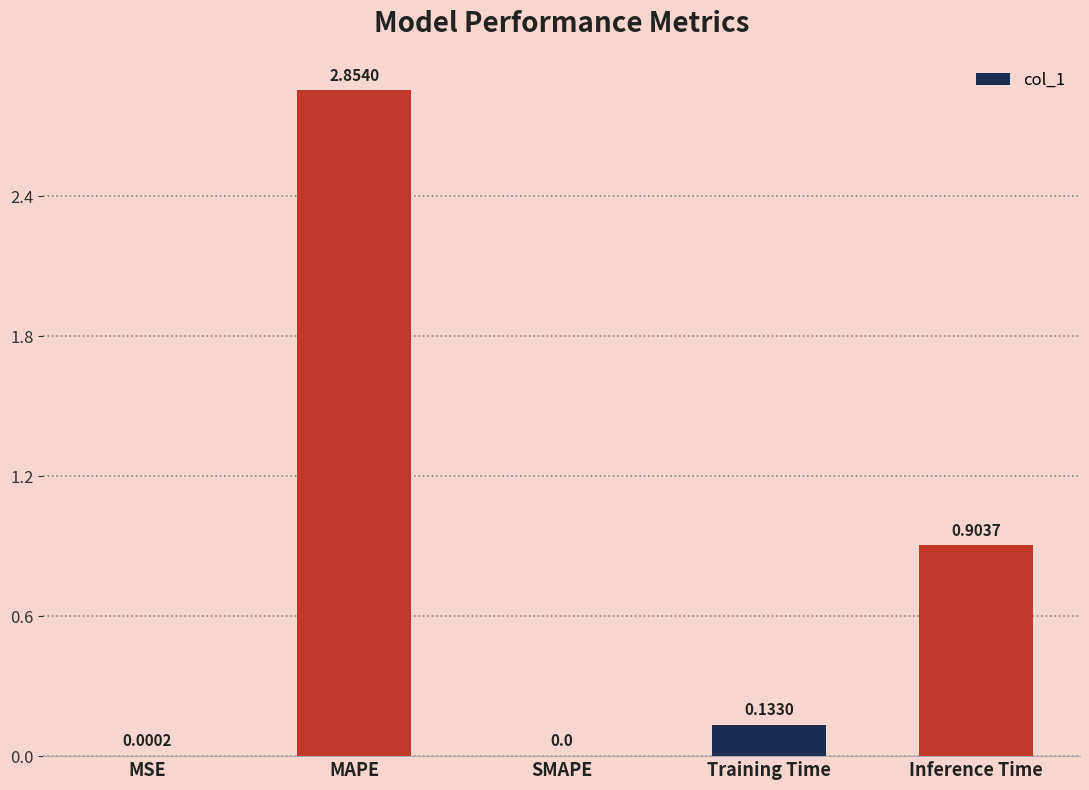

What is the sum of all values?

3.9